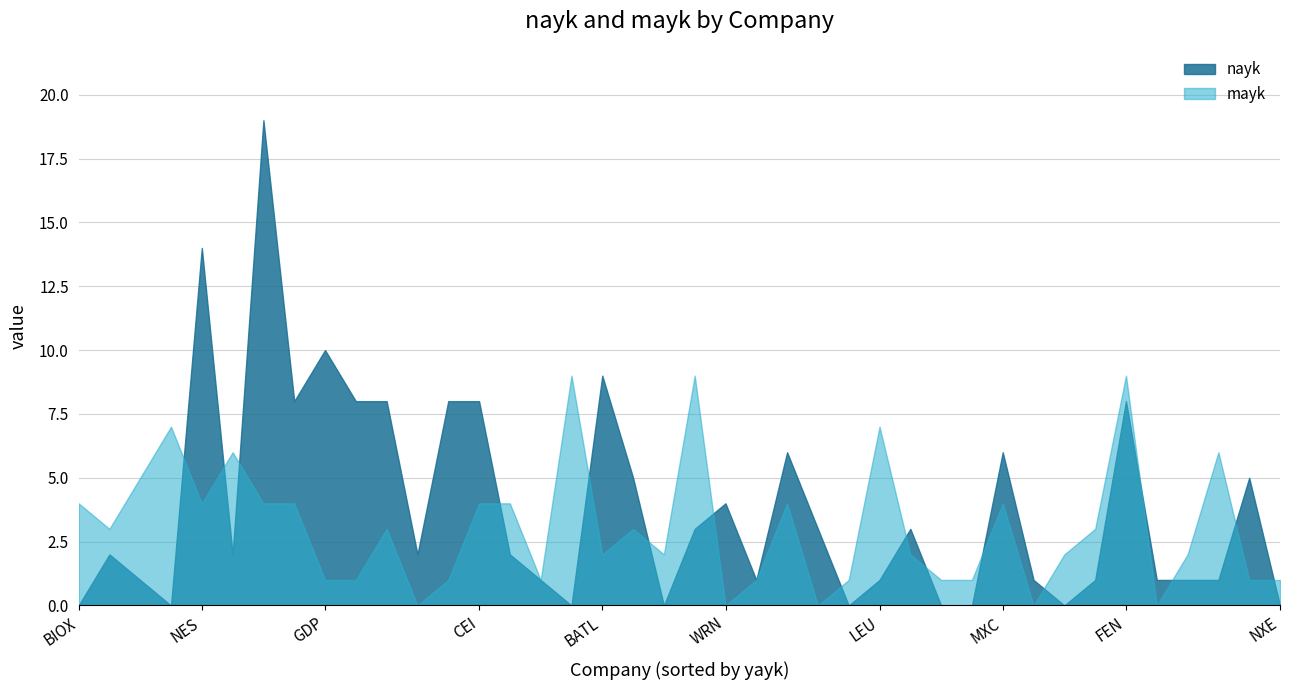

What are all the series names shown in the legend?

nayk, mayk